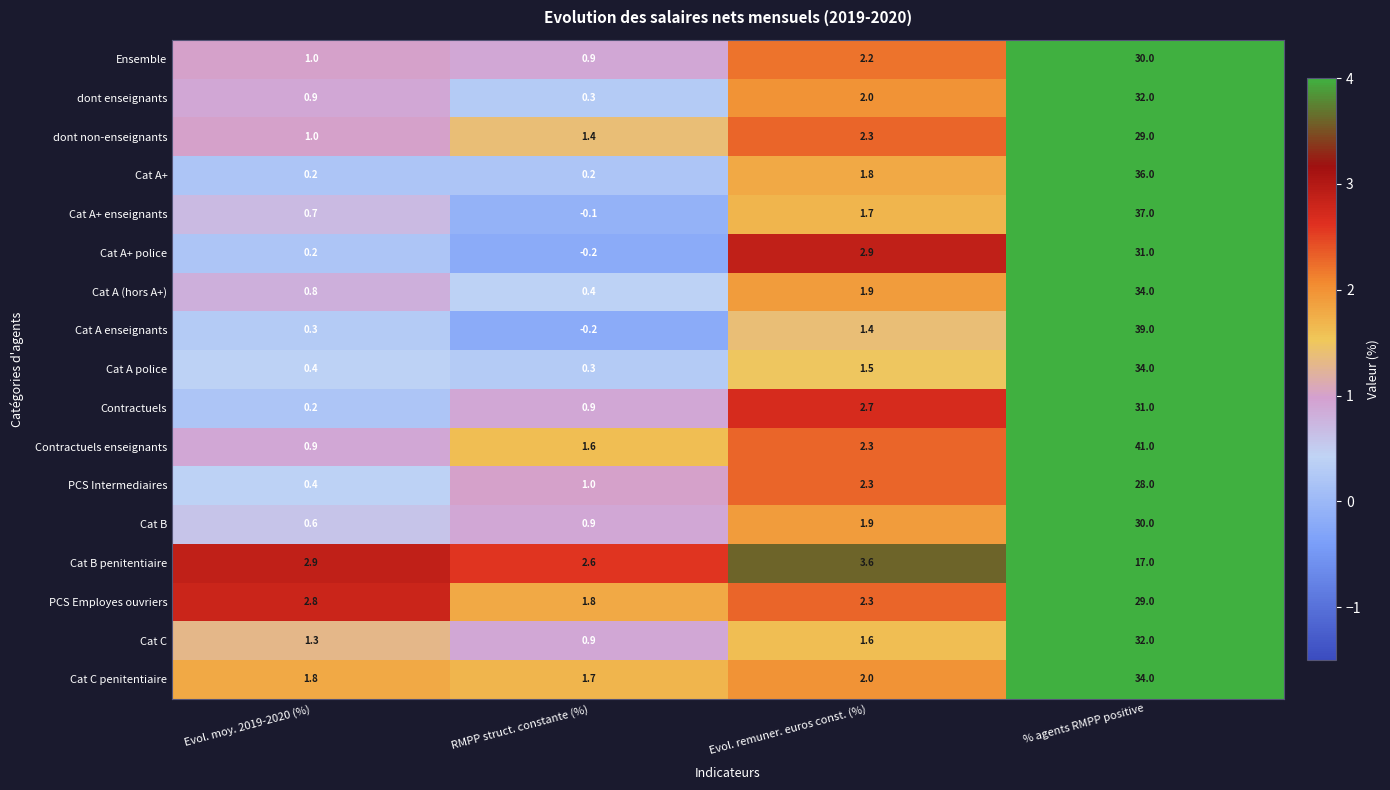

Read the PCS Intermediaires value at Evol. moy. 2019-2020 (%).

0.4